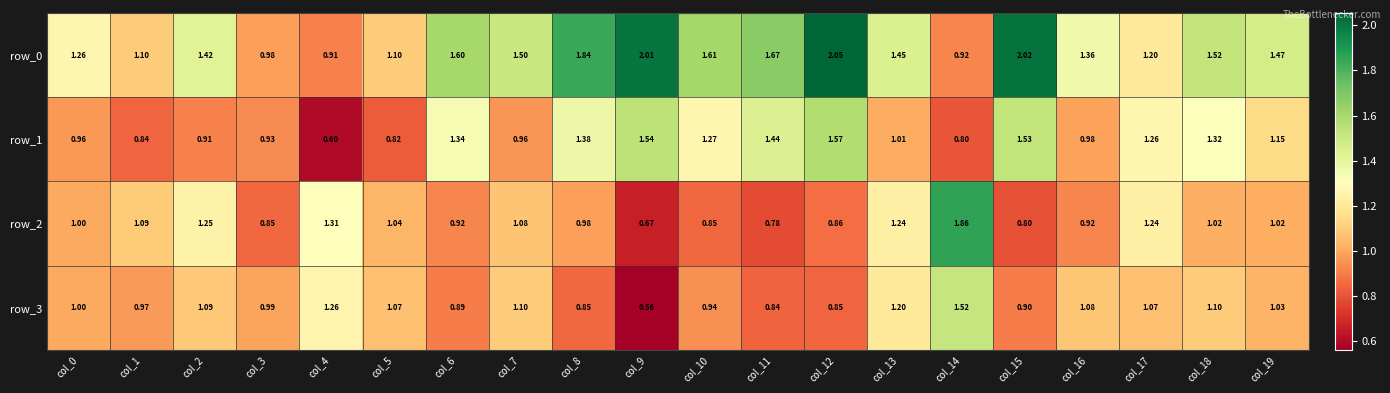

What is the difference between the highest and lowest values at col_19?

0.5